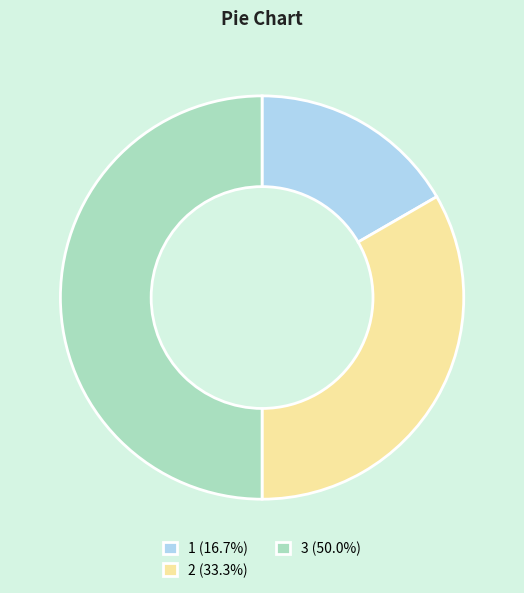

Between 2 and 1, which is larger?

2